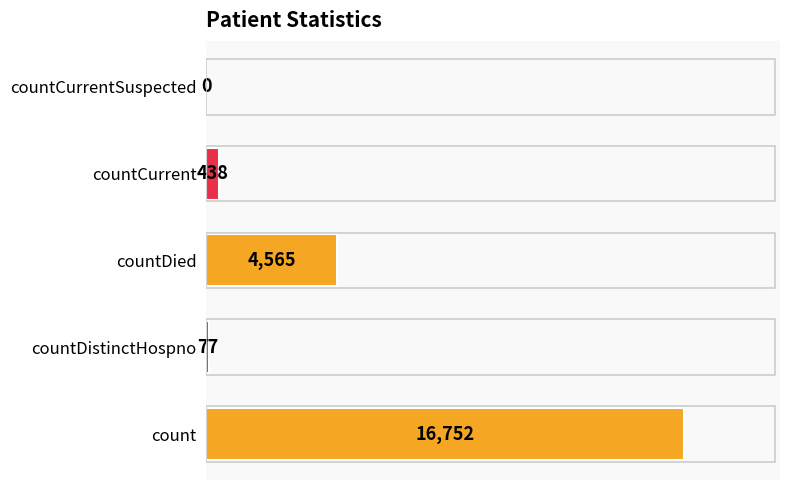

Which label corresponds to the largest value in the chart?

count